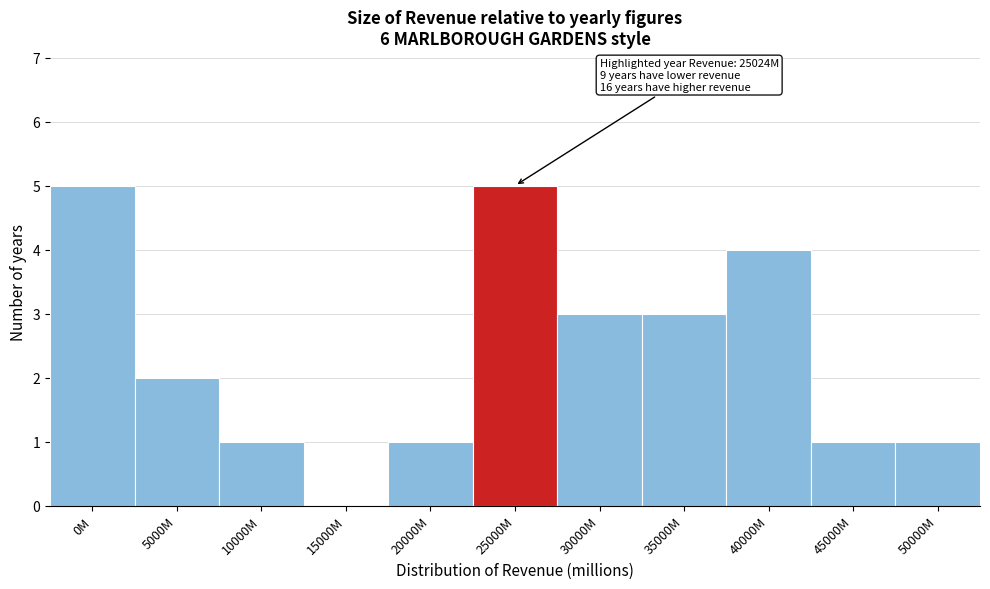

Reading left to right, transcribe all the data shown in this chart.

0M=5	5000M=2	10000M=1	15000M=0	20000M=1	25000M=5	30000M=3	35000M=3	40000M=4	45000M=1	50000M=1